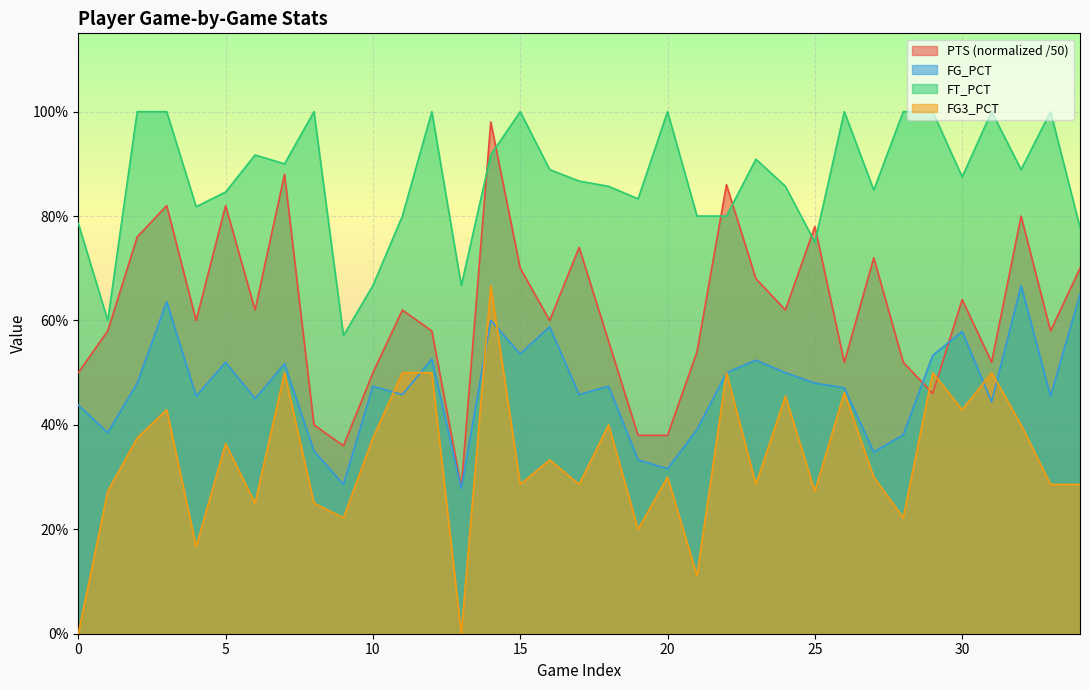

Where is the first local minimum for PTS?

4